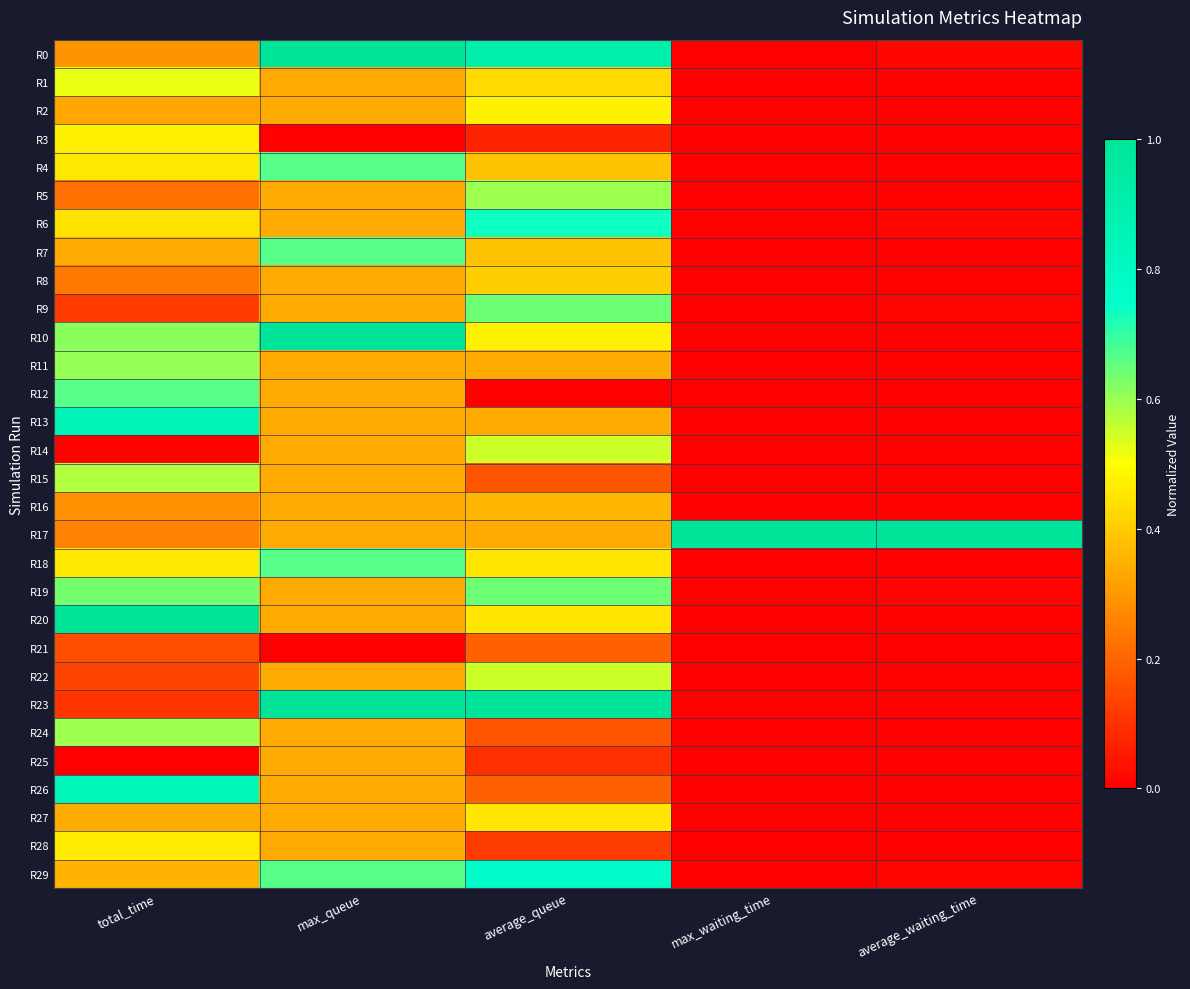

What is the maximum value shown in the chart?

1.0